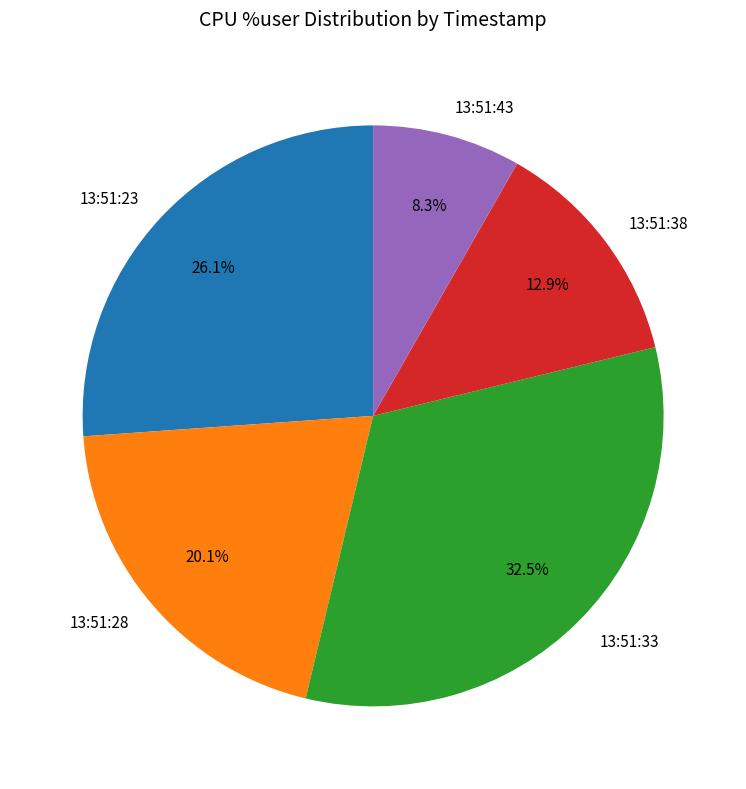

What is the ratio of the value at 13:51:33 to the value at 13:51:43?

3.9